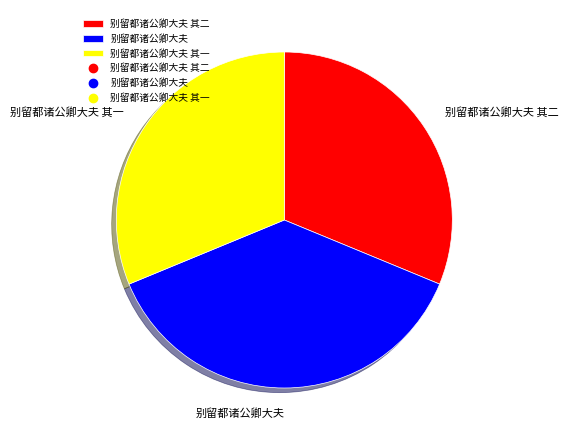

The 别留都诸公卿大夫 其一 slice represents 18% of the pie. True or false?

False